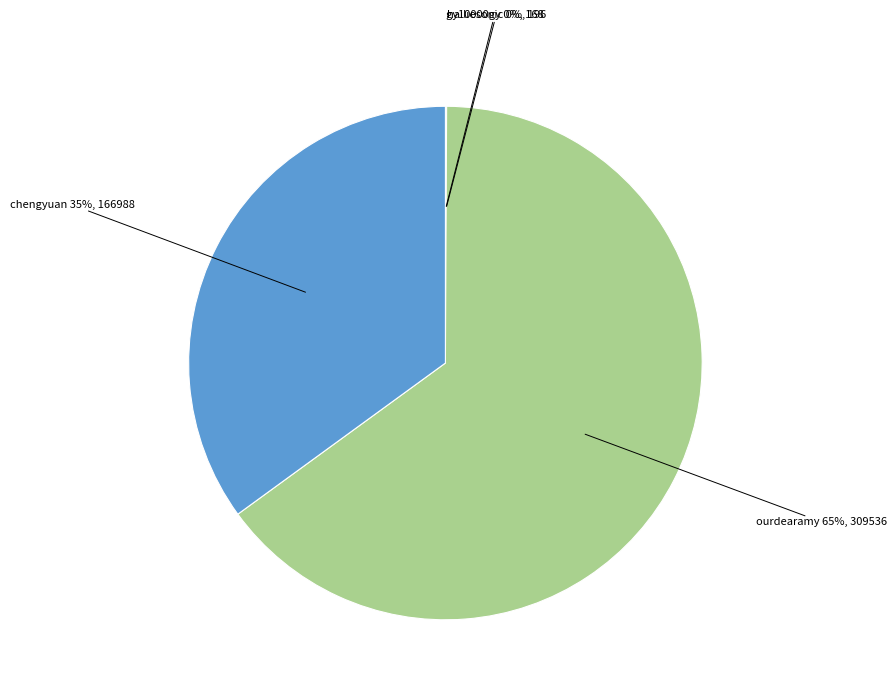

Which category accounts for the majority?

ourdearamy